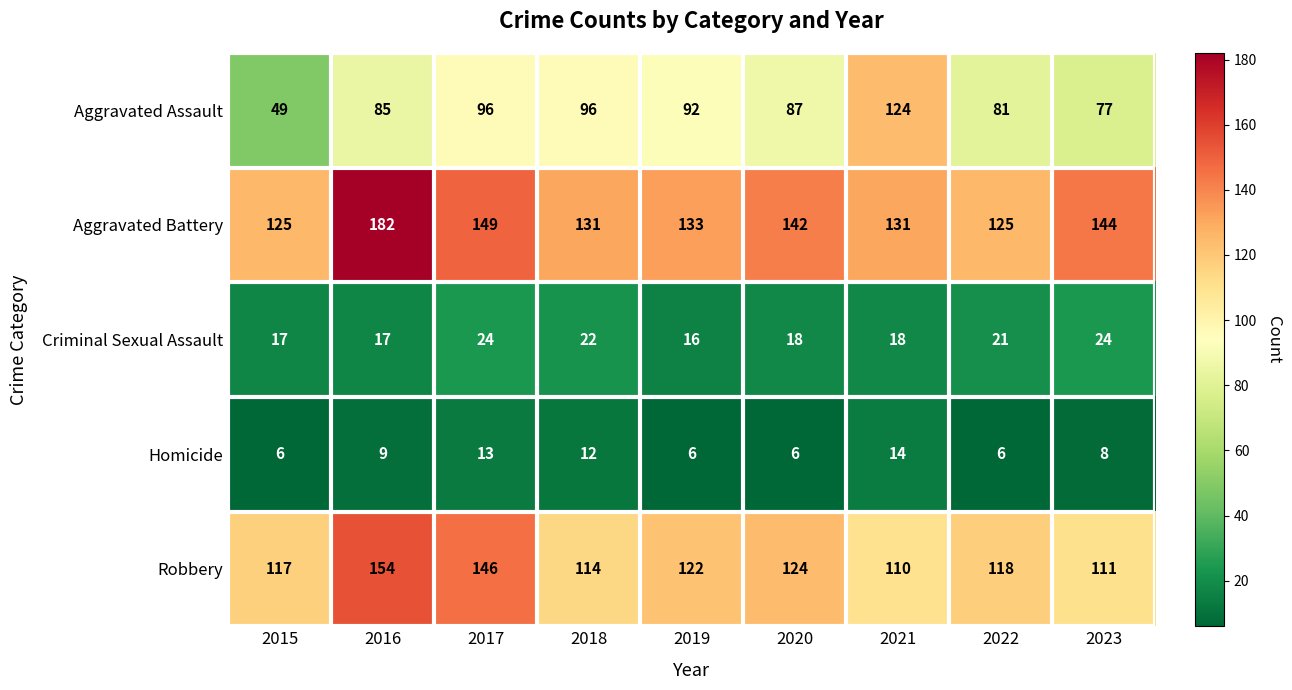

At which label is Homicide closest to 10?

2016